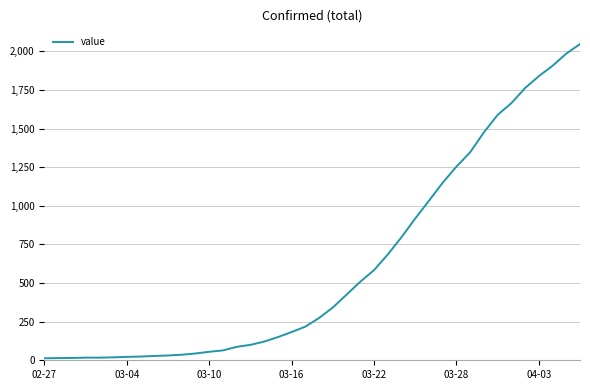

What is the maximum value shown in the chart?

2048